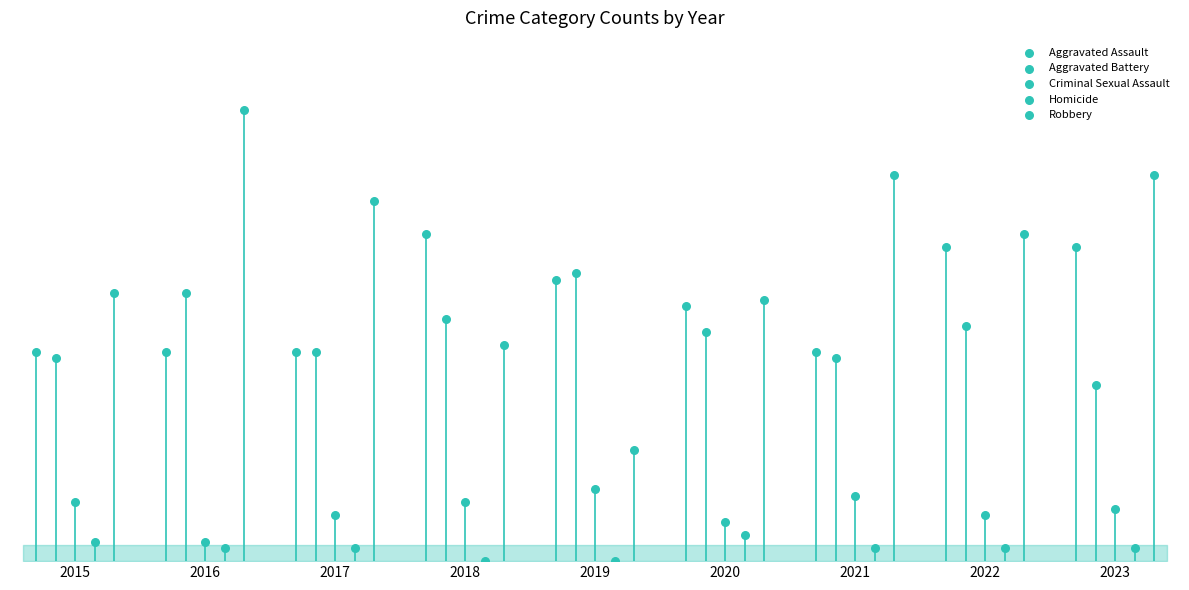

Which series contains the highest Y value?

Robbery